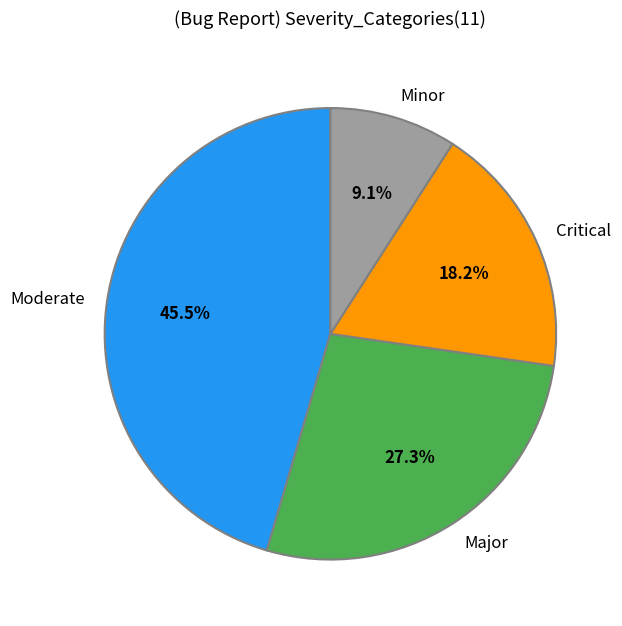

Is it true that Major is 27% of the pie?

True